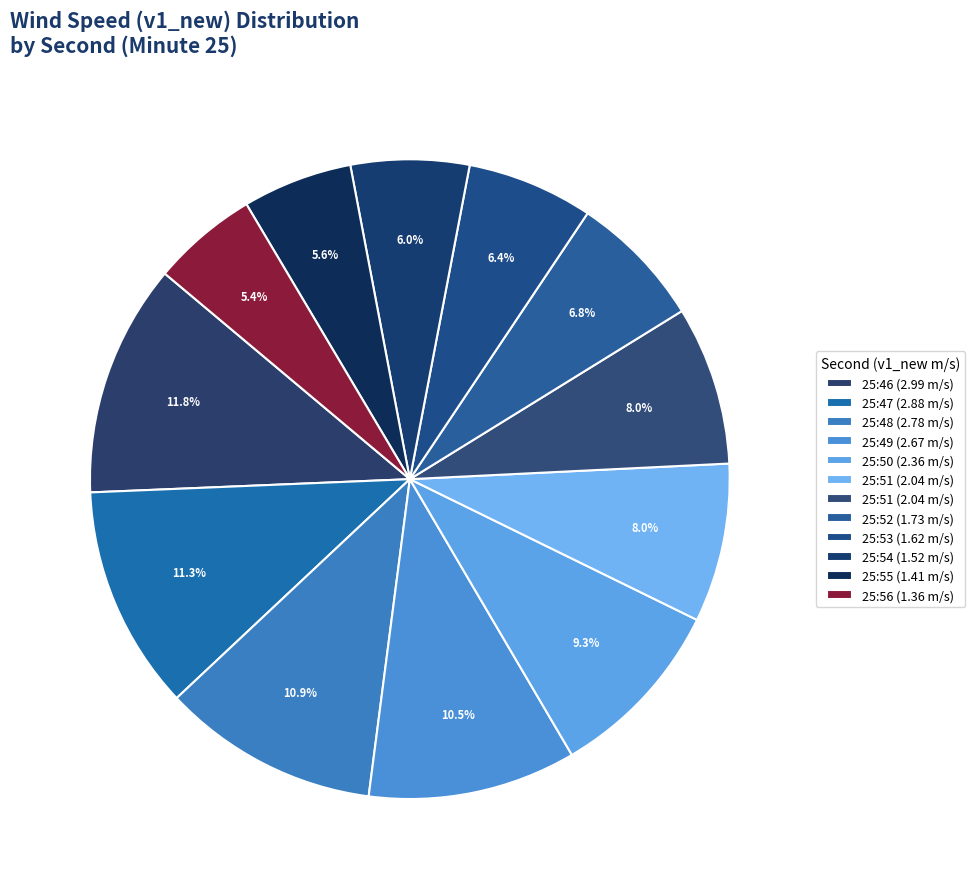

Does any single category account for the majority?

No